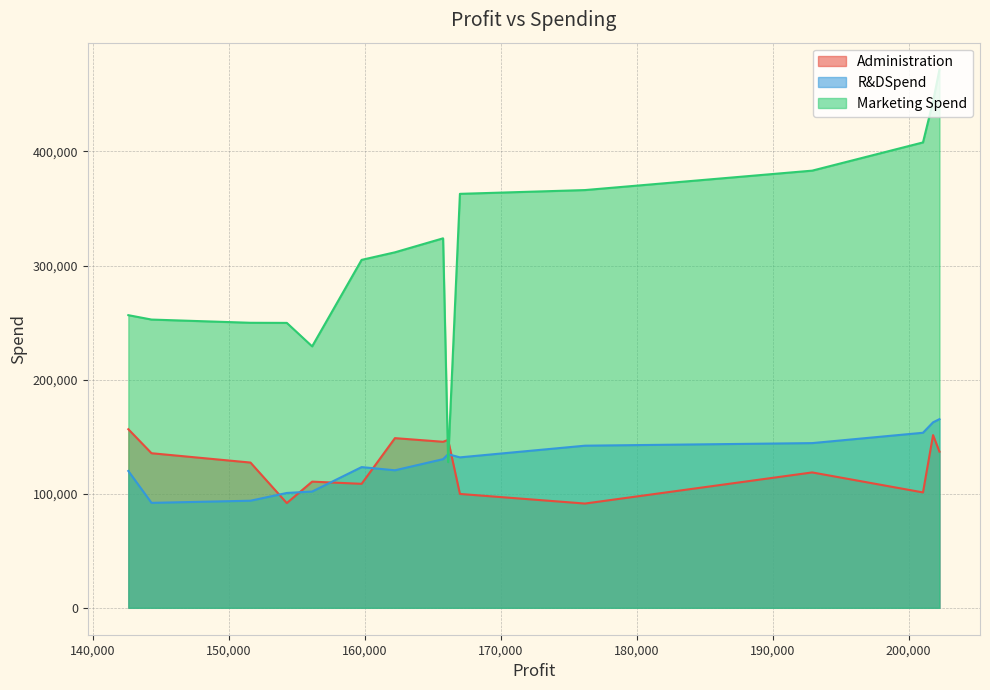

What are all the series names shown in the legend?

Administration, R&DSpend, Marketing Spend